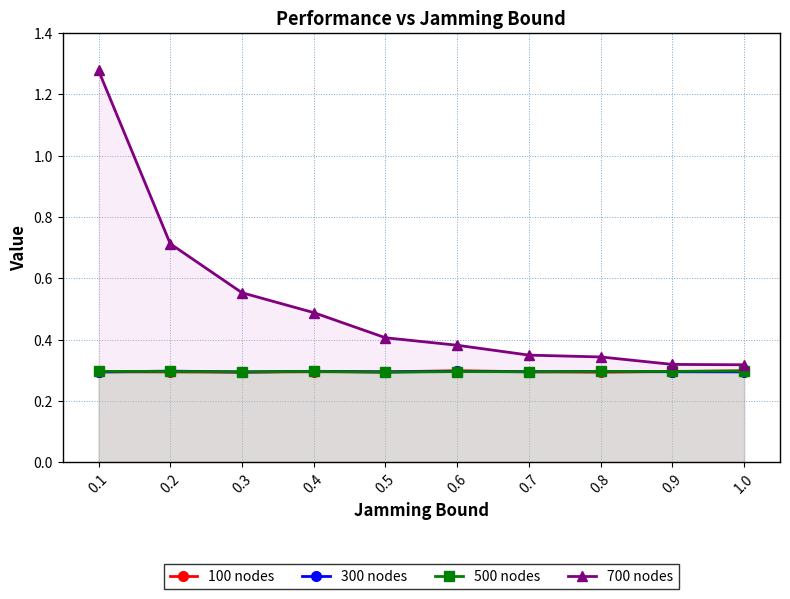

How many interior local peaks does the 500 nodes series have?

2